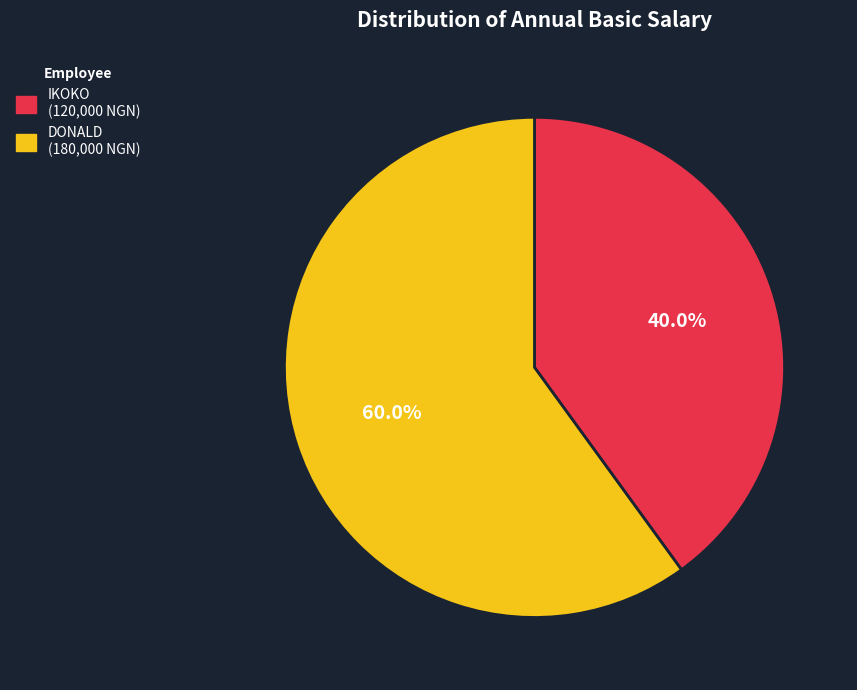

Which slice is the largest?

DONALD